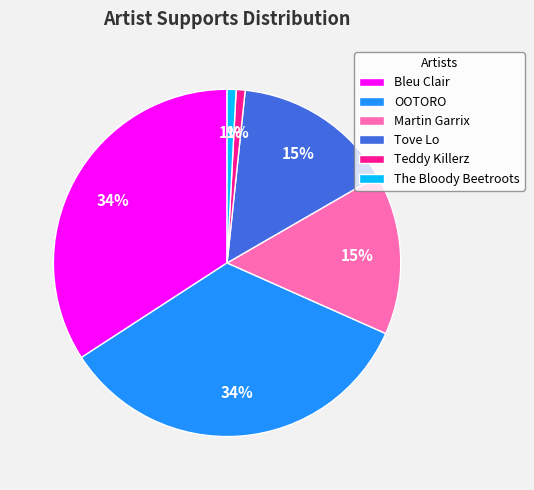

How many slices are in this pie chart?

6